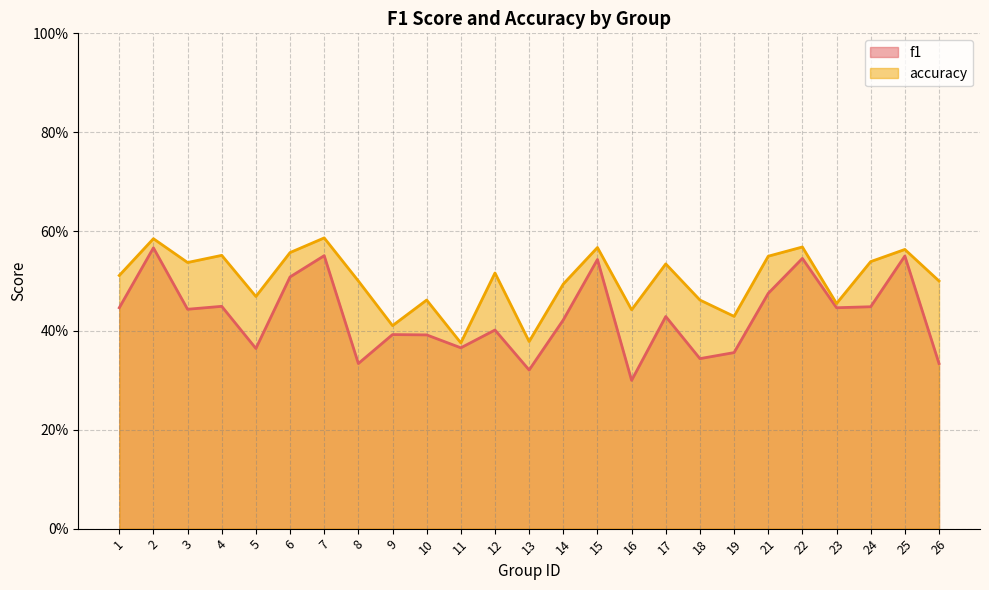

Is it true that f1 equals 0.4 at 10?

True